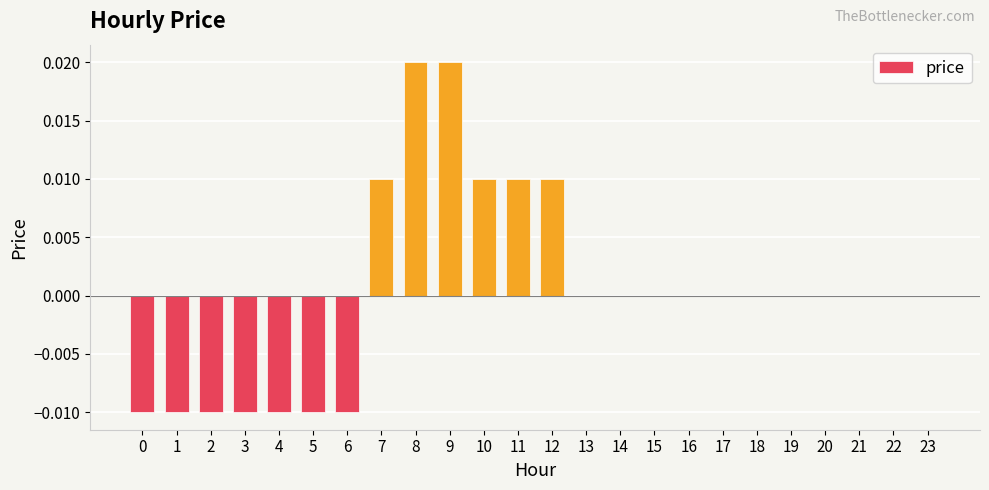

True or false: the data shows 0.0 at 8.

True